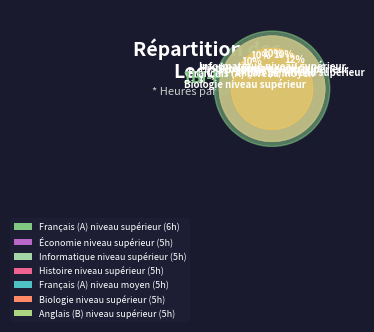

How many slices are in this pie chart?

12